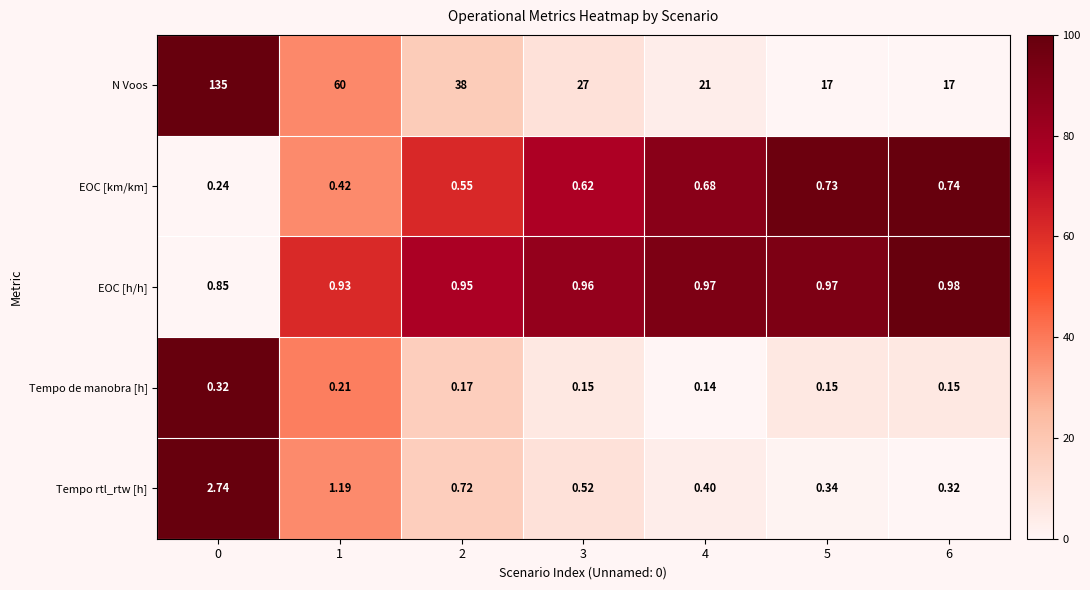

At 0, list the series in order from smallest to largest.

EOC [km/km], Tempo de manobra [h], EOC [h/h], Tempo rtl_rtw [h], N Voos